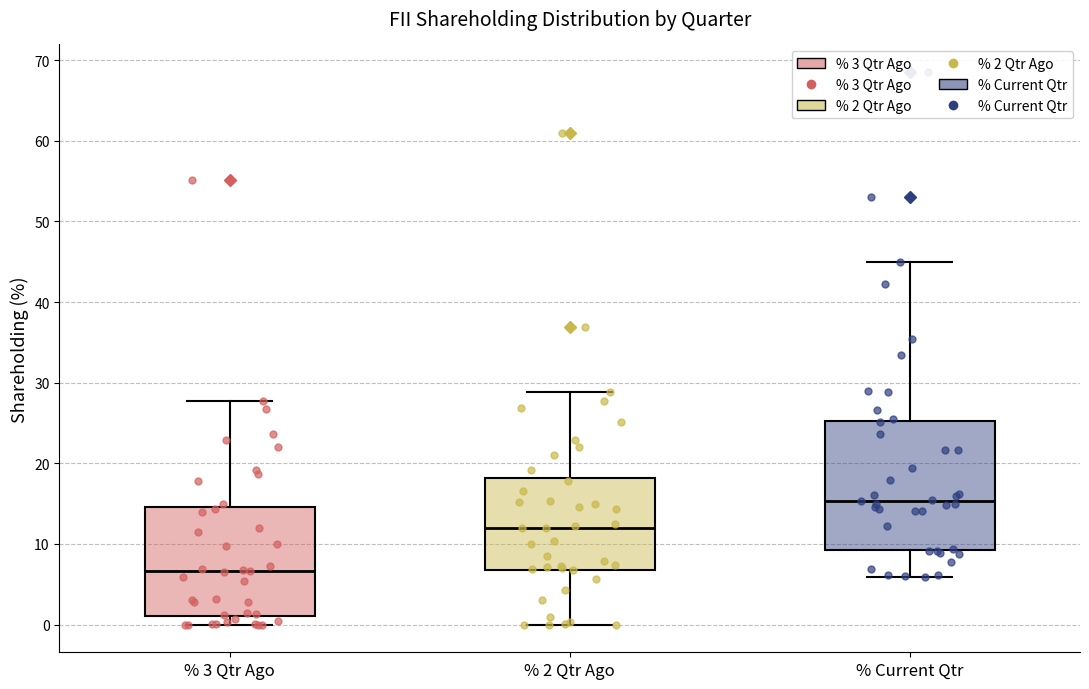

Reading left to right, read every box against the y-axis: the position of its median line, the range the box covers, and the ends of its whiskers. The values are not printed on the chart, so give them approximately, as read against the axis.

% 3 Qtr Ago: median 7, box 1 to 15, whiskers 0 to 28
% 2 Qtr Ago: median 12, box 7 to 18, whiskers 0 to 29
% Current Qtr: median 15, box 9 to 25, whiskers 6 to 45